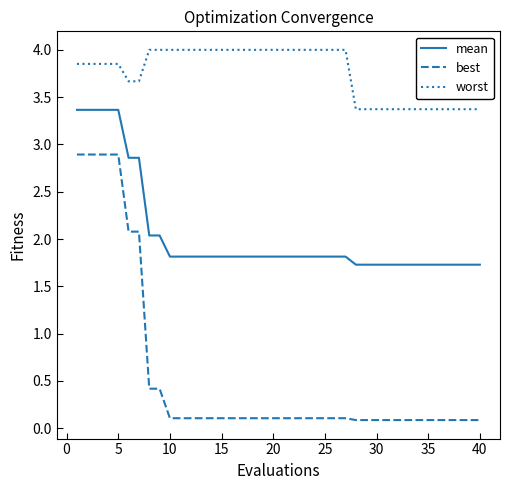

Which series has the largest total across all categories?

worst